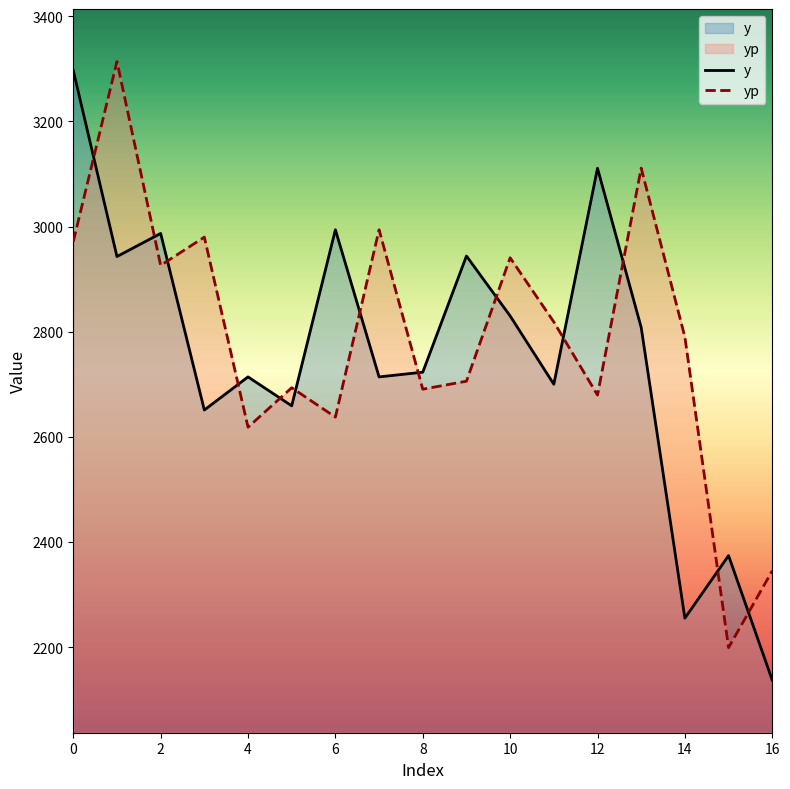

Is the value of yp at 0 greater than the value of y at 16?

Yes